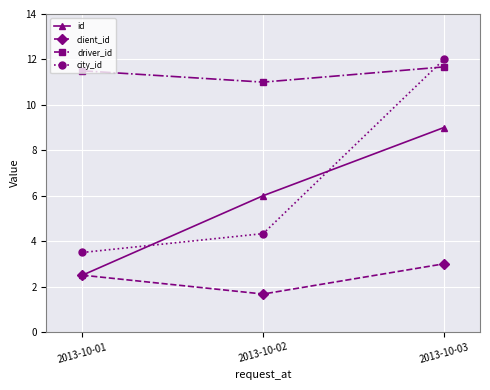

What is the value of the city_id point at the 3rd from the left?

12.0